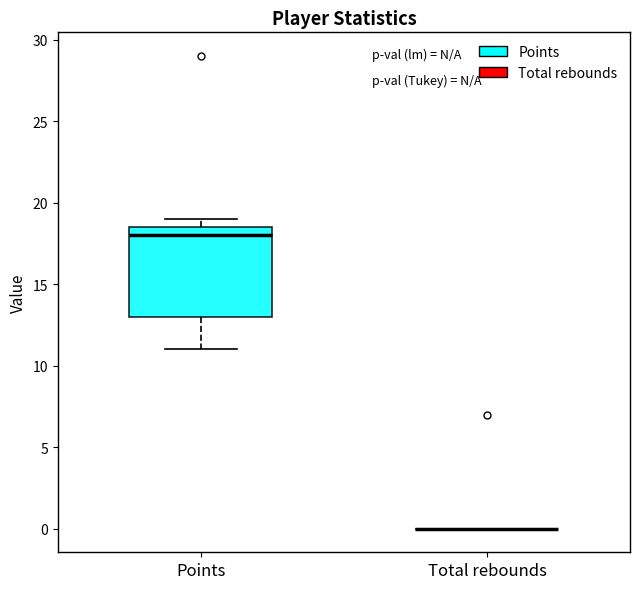

Reading left to right, transcribe this box plot: for each box, give where its median line is, the range the box spans, and where its two whiskers end, as read against the y-axis. The values are not printed on the chart, so give them approximately, as read against the axis.

Points: median 18.0, box 13.0 to 18.5, whiskers 11.0 to 19.0
Total rebounds: box collapsed to a line at 0.0, whiskers 0.0 to 0.0